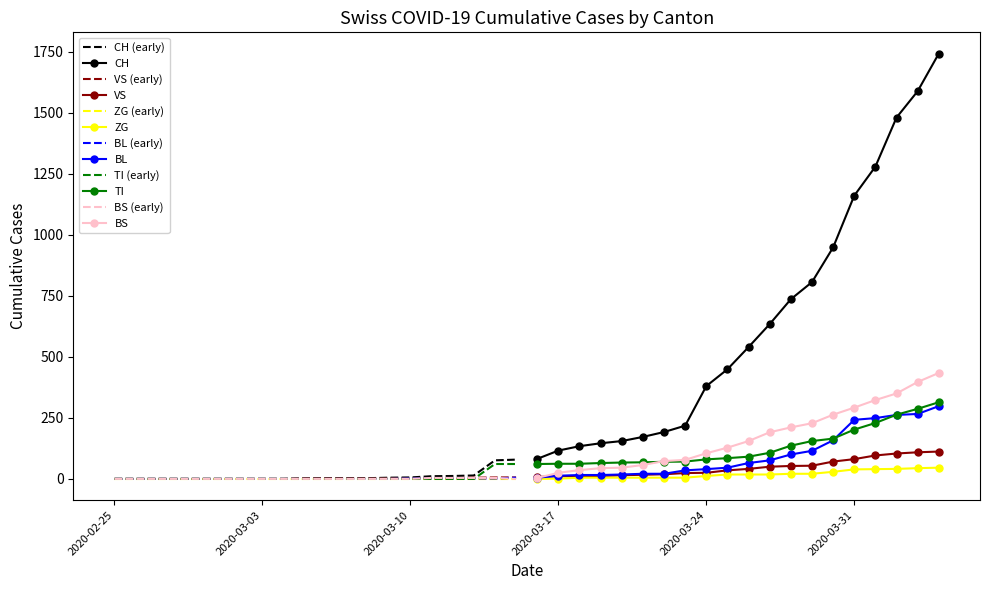

What is the difference between the maximum and minimum values in the BS series?

434